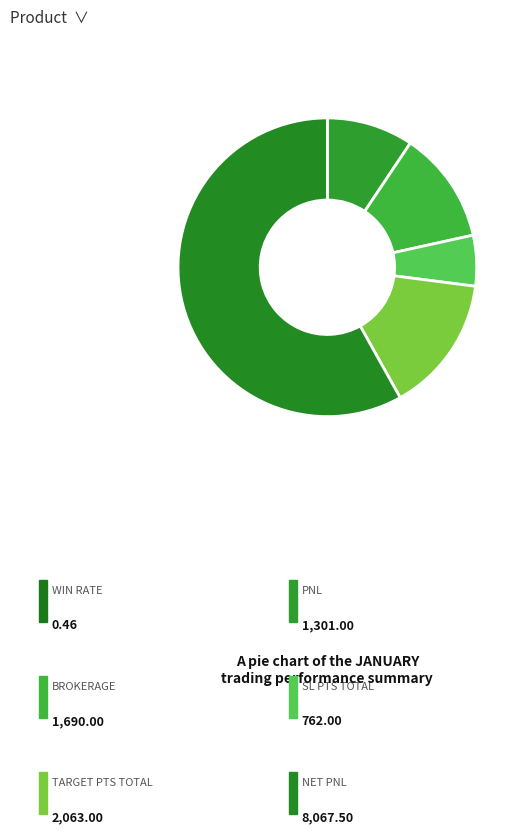

Which slice is the smallest?

WIN RATE